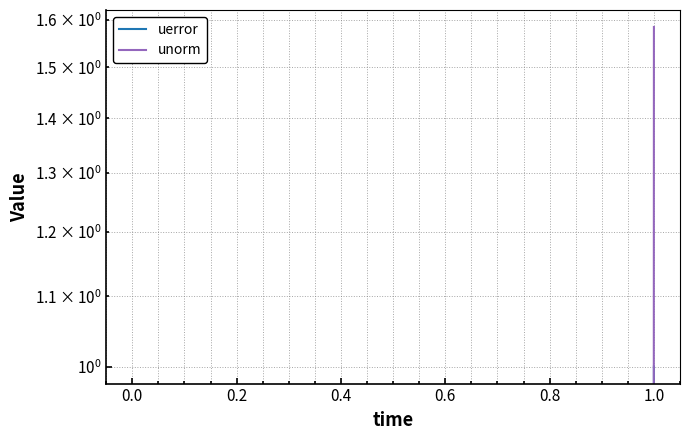

Rank the series at 0.0 from highest to lowest value.

unorm, uerror